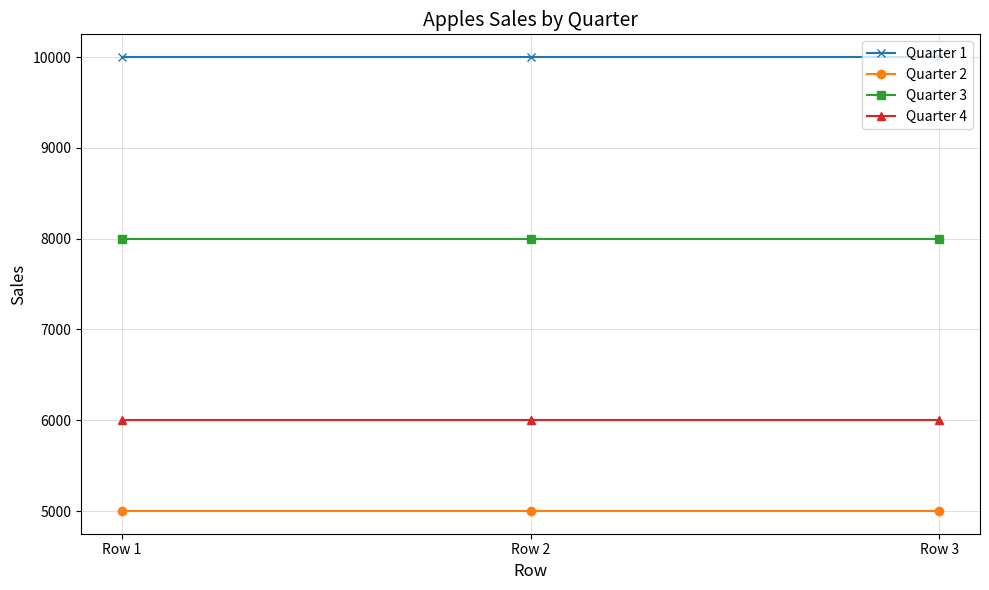

Reading right to left, transcribe all the data shown in this chart.

Quarter 1: 10000	10000	10000
Quarter 2: 5000	5000	5000
Quarter 3: 8000	8000	8000
Quarter 4: 6000	6000	6000